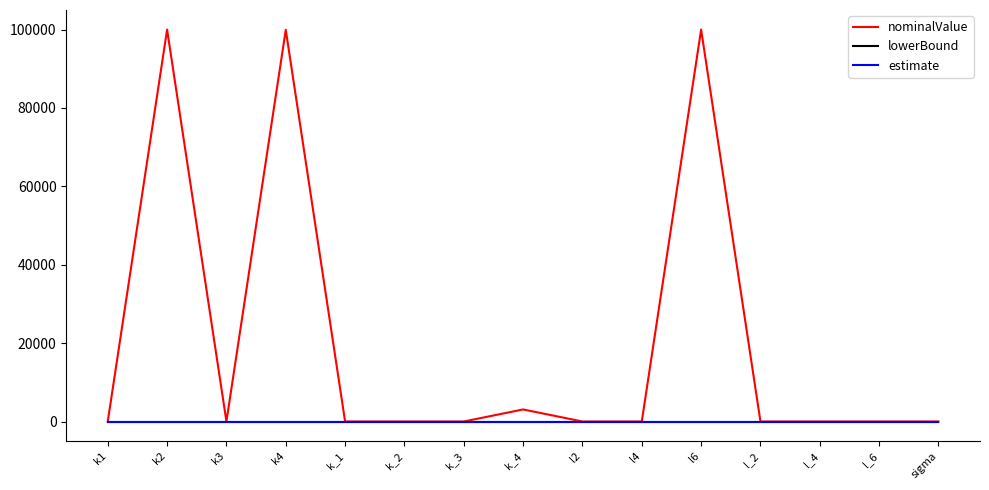

What is the average value of the nominalValue series?

20202.9